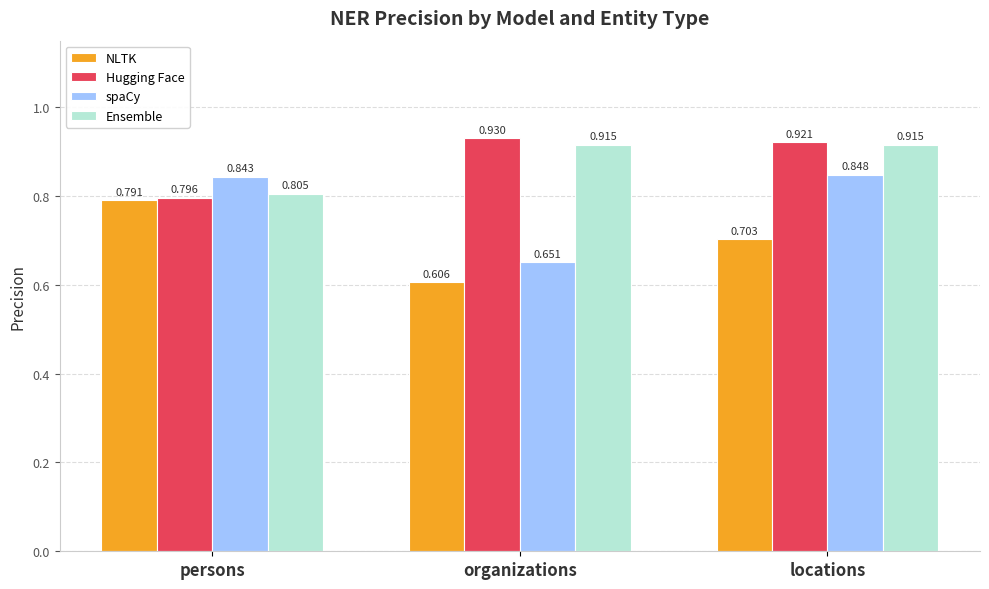

Which label corresponds to the smallest value in the chart?

organizations